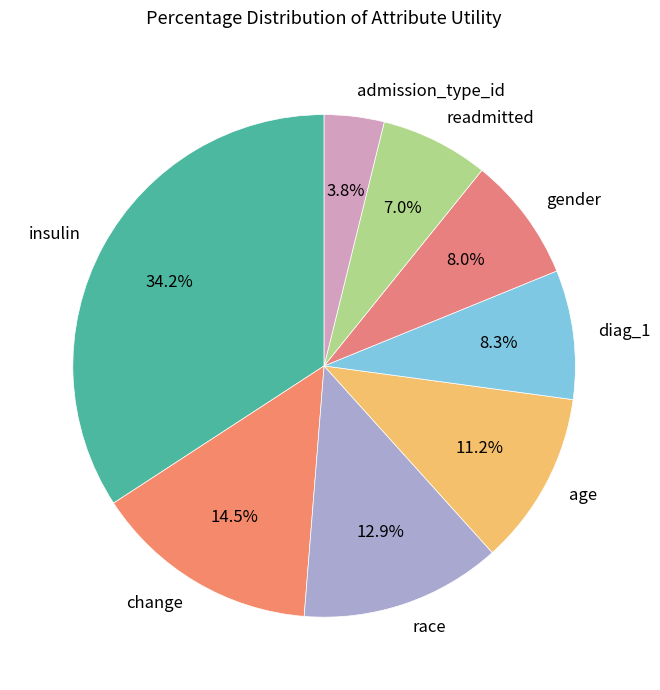

What is the largest slice in the pie chart?

insulin